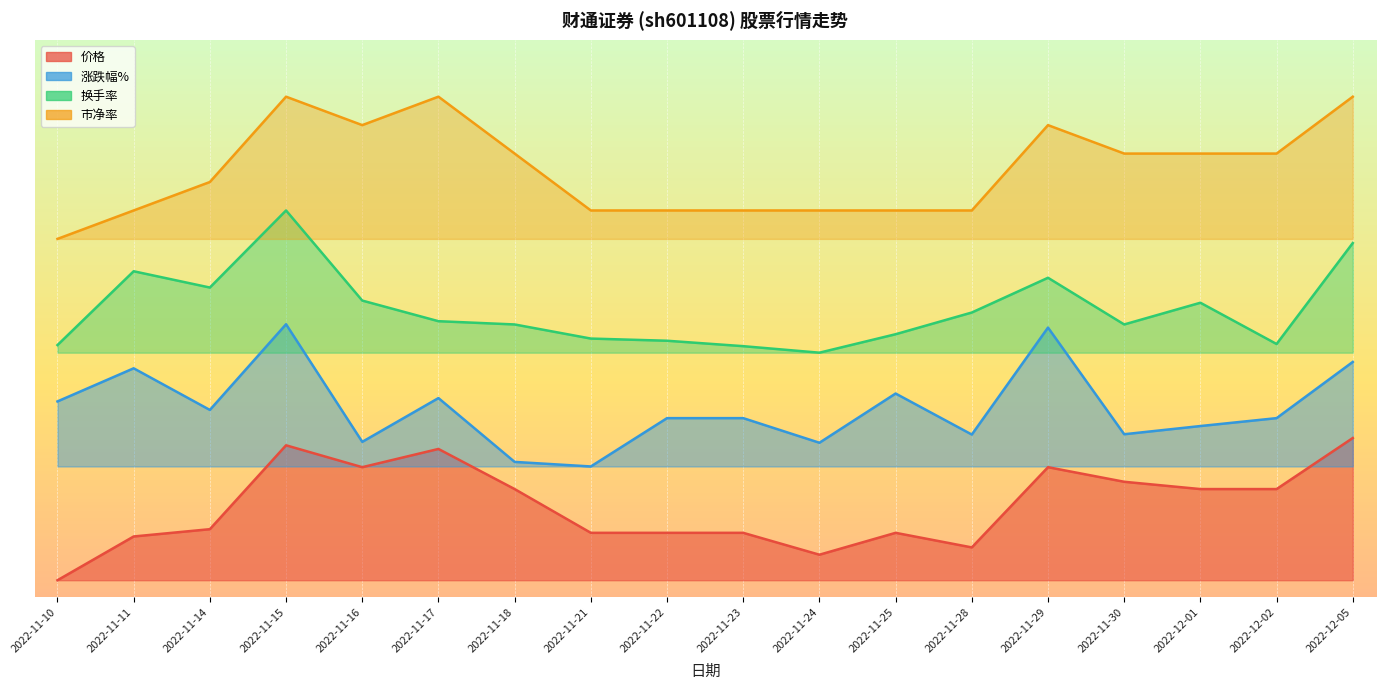

Is the value of 市净率 at 2022-11-10 greater than the value of 换手率 at 2022-11-24?

Yes